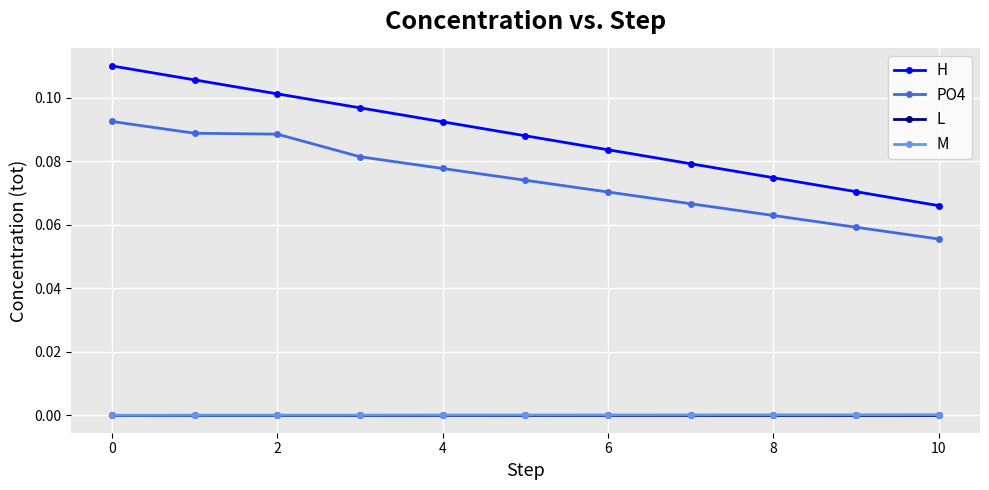

True or false: PO4 has more than 1 points higher than both neighbors.

False